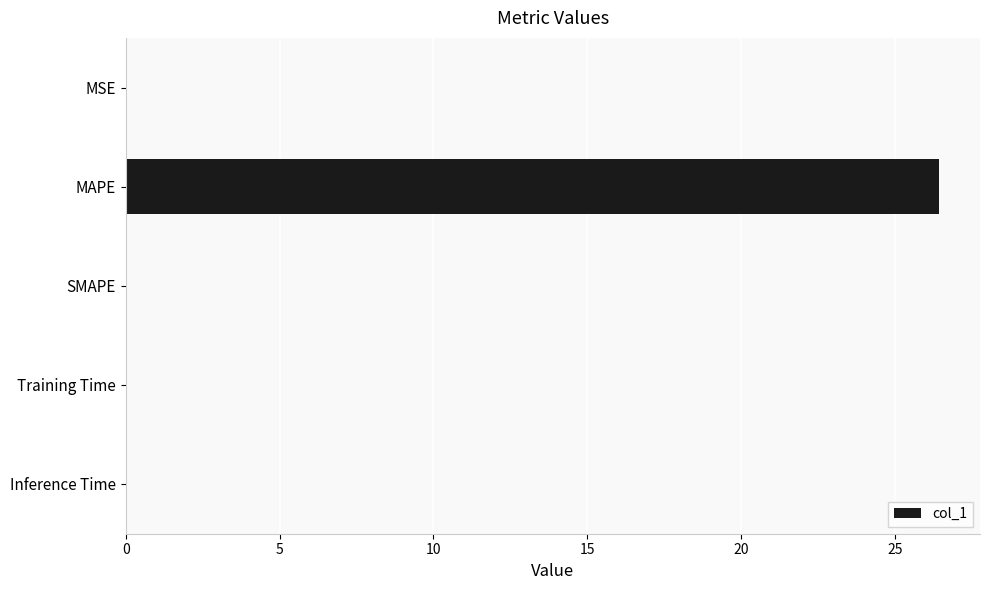

How many series are shown in this chart?

1